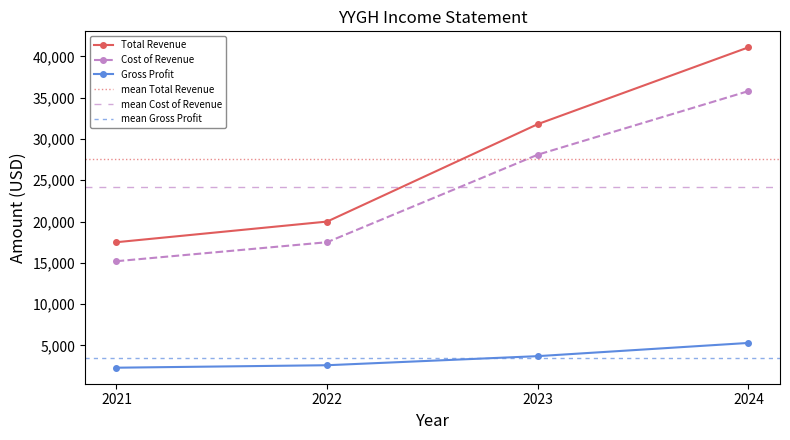

What is the difference between the Gross Profit values at 2023 and 2022?

1100